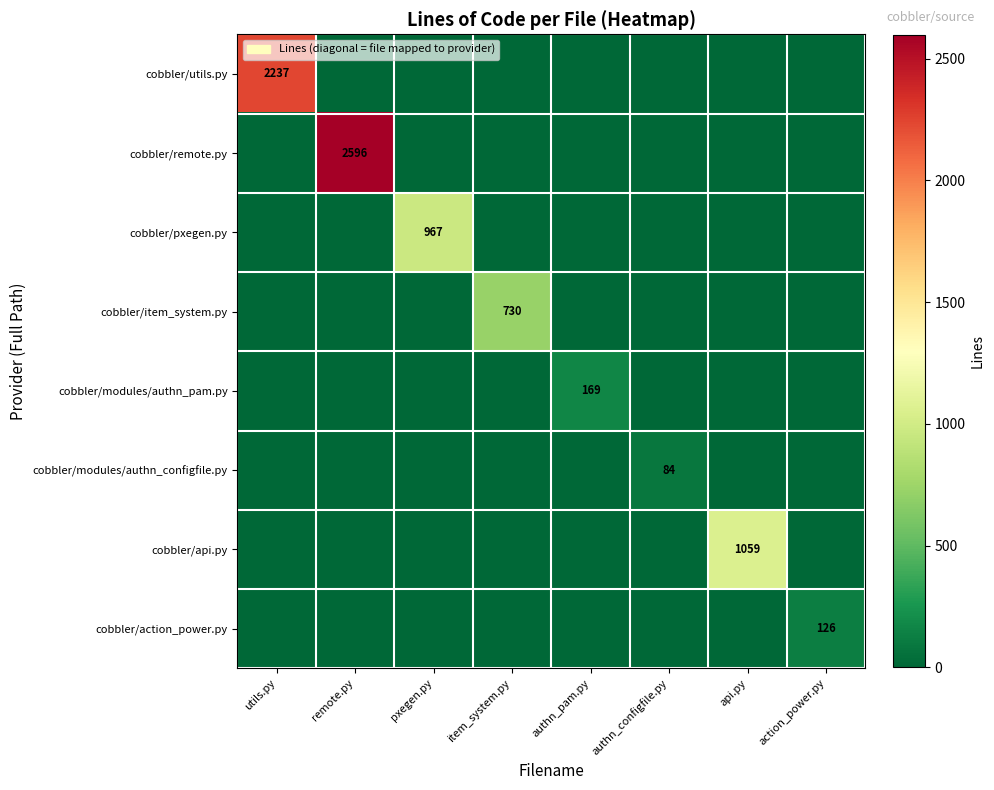

What is the spread (max minus min) of values at action_power.py?

126